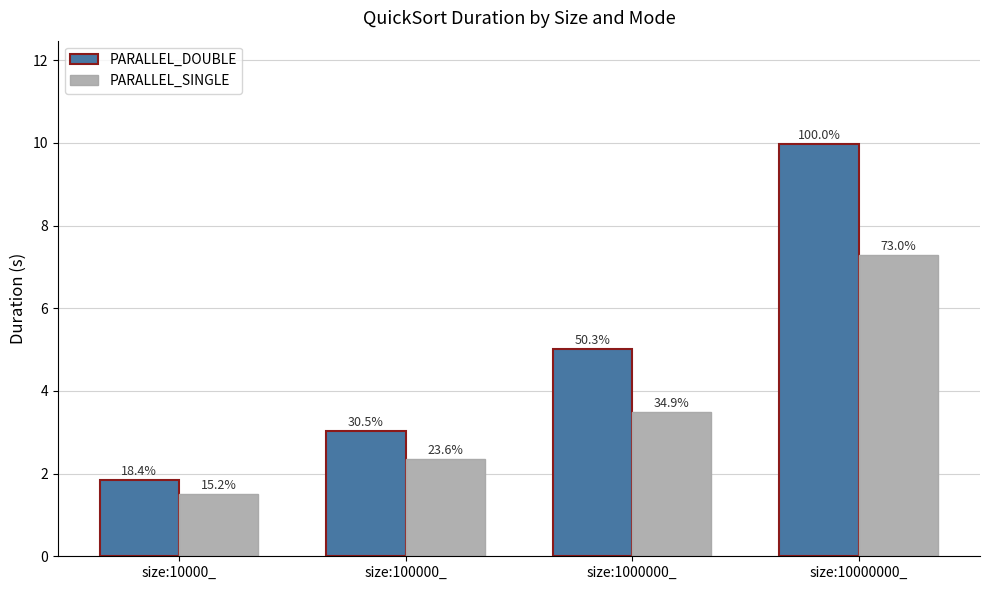

What is the difference between the maximum and second lowest values in the PARALLEL_DOUBLE series?

6.9